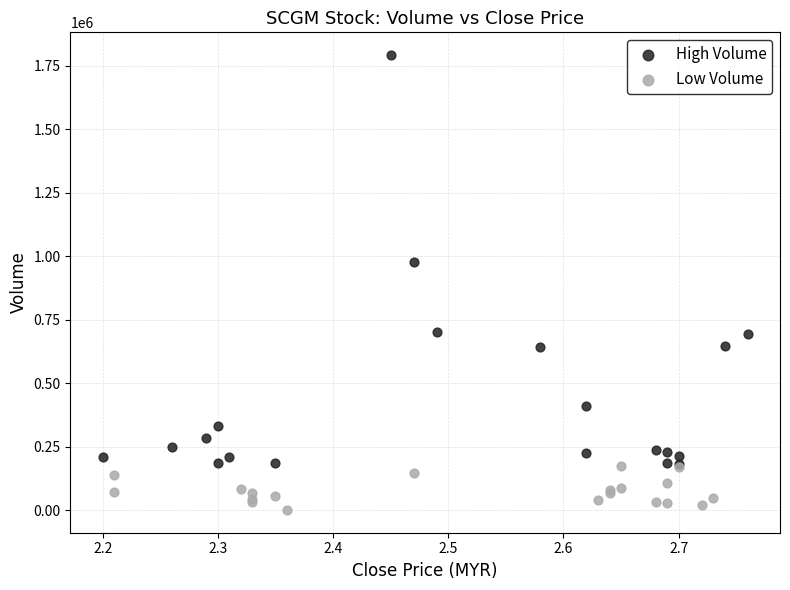

Which series contains the highest Y value?

High Volume